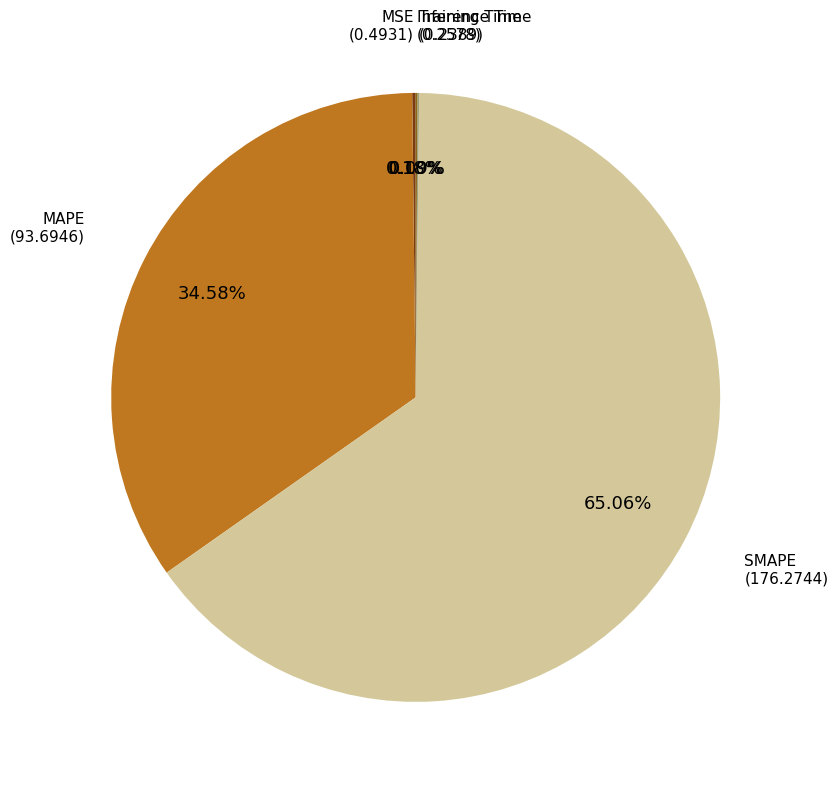

Is there a majority slice in this chart?

Yes